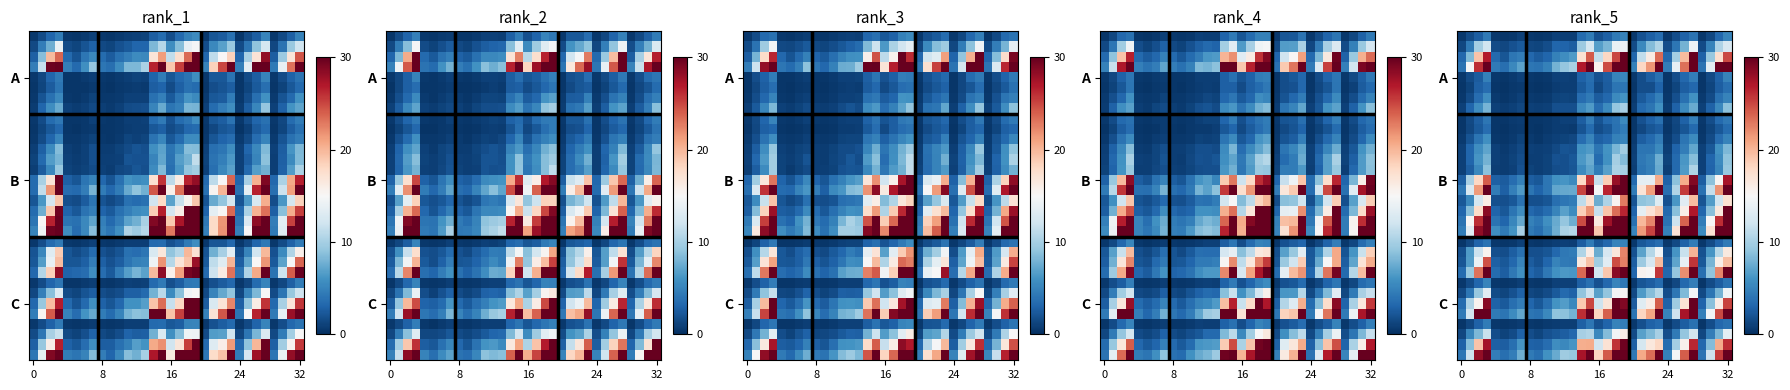

Which category has the highest value across all series?

18